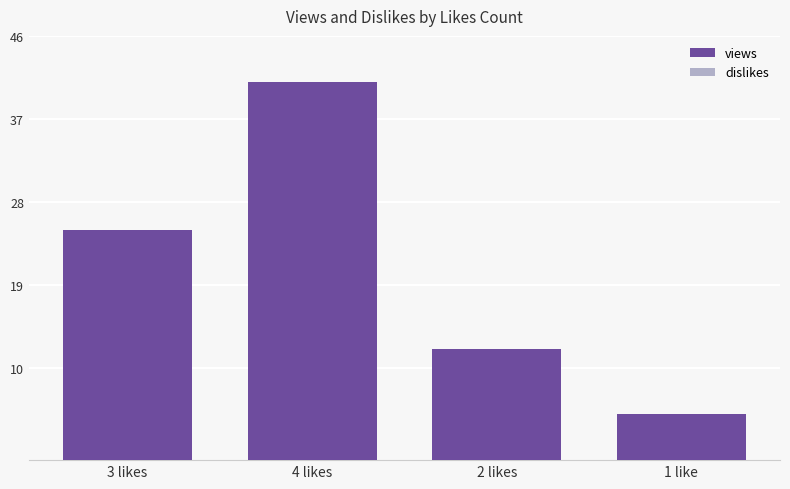

How many bars are there in total?

4